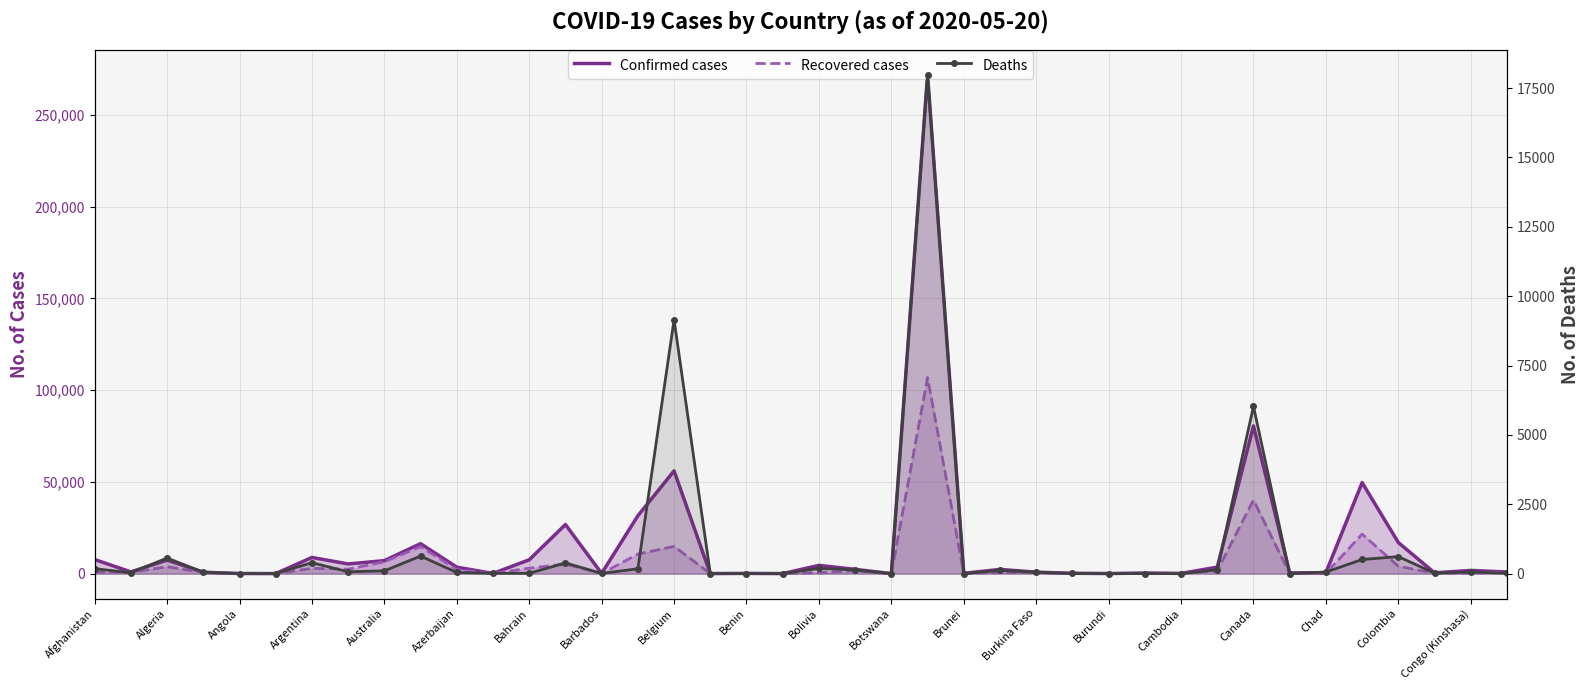

At how many categories does at least one series exceed 66760?

2